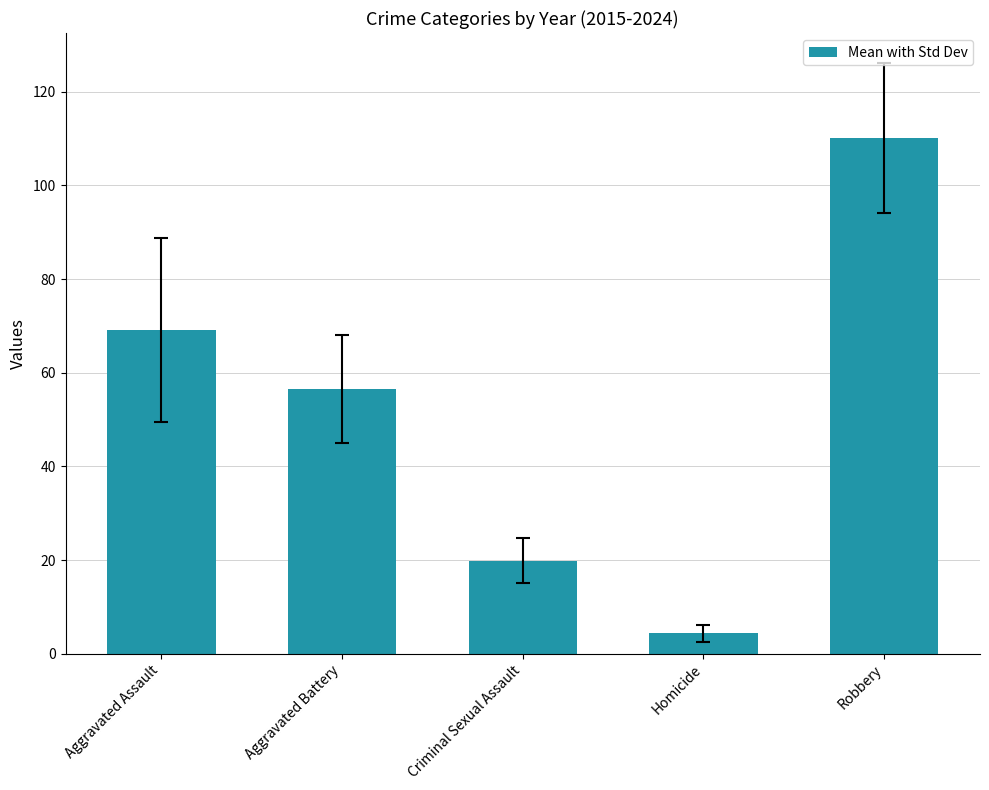

List the labels in order of value, largest first.

Robbery, Aggravated Assault, Aggravated Battery, Criminal Sexual Assault, Homicide